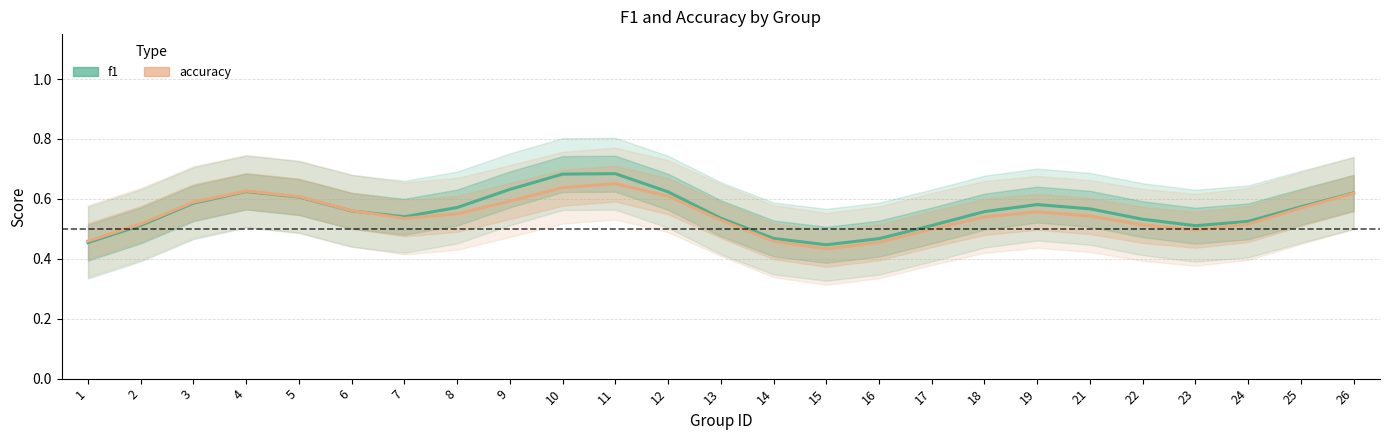

Which series has the largest range (max minus min)?

f1